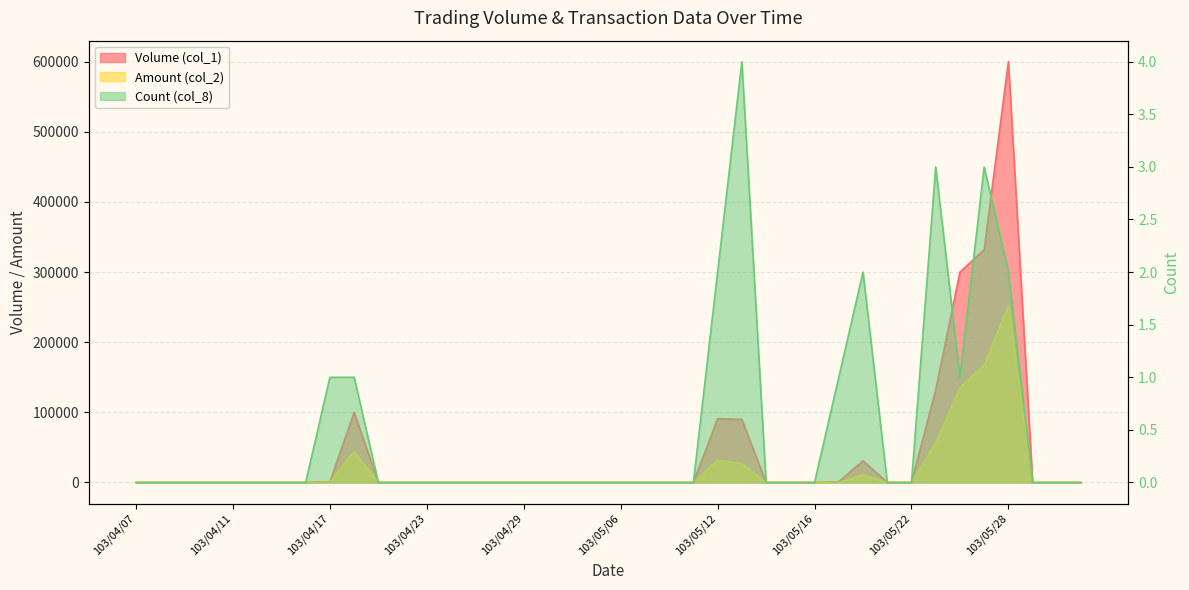

What is the label of the 19th point from the left?

103/05/02